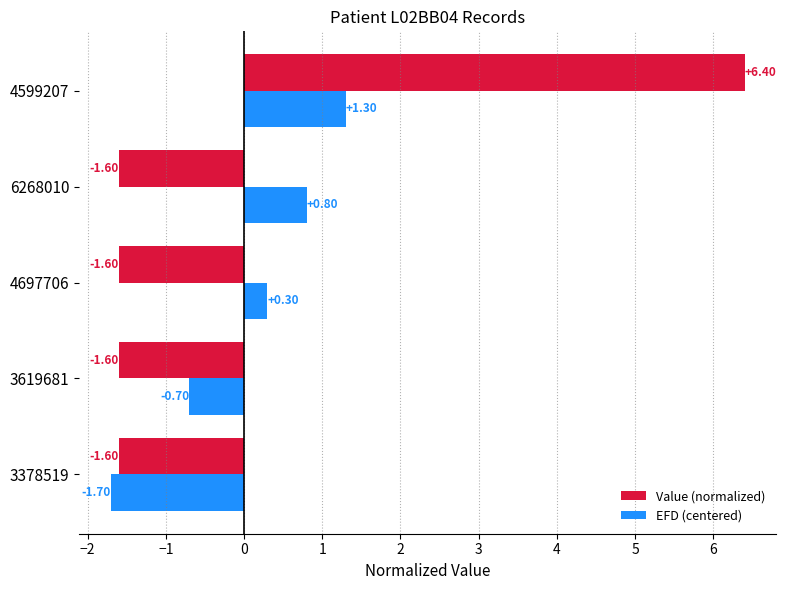

At which category is the sum across all series the highest?

4599207